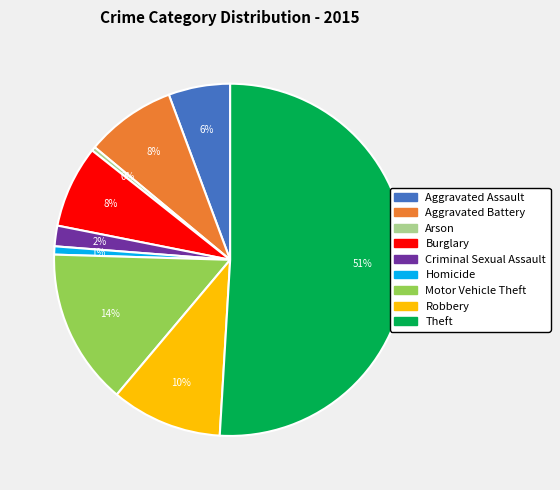

Approximately how many times larger is the value at Aggravated Battery compared to Motor Vehicle Theft?

0.6